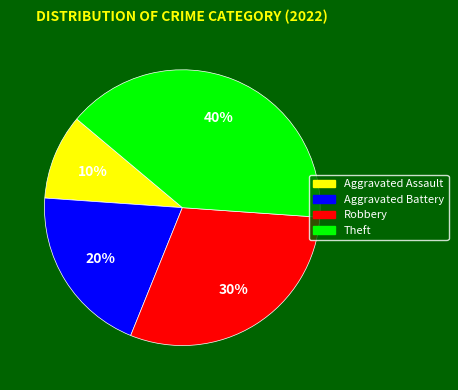

To the nearest percent, what percentage of the pie is Aggravated Assault?

10%